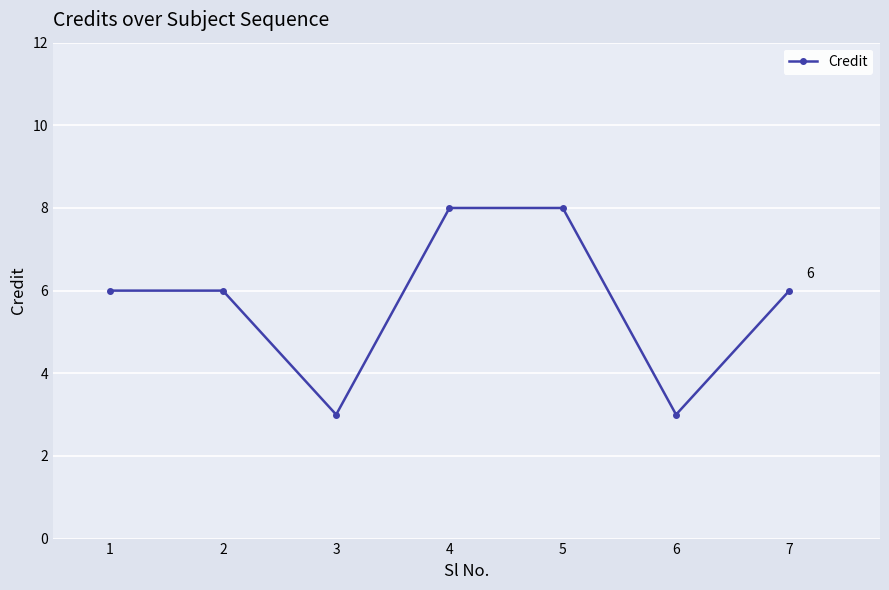

What is the value of the 5th point from the left?

8